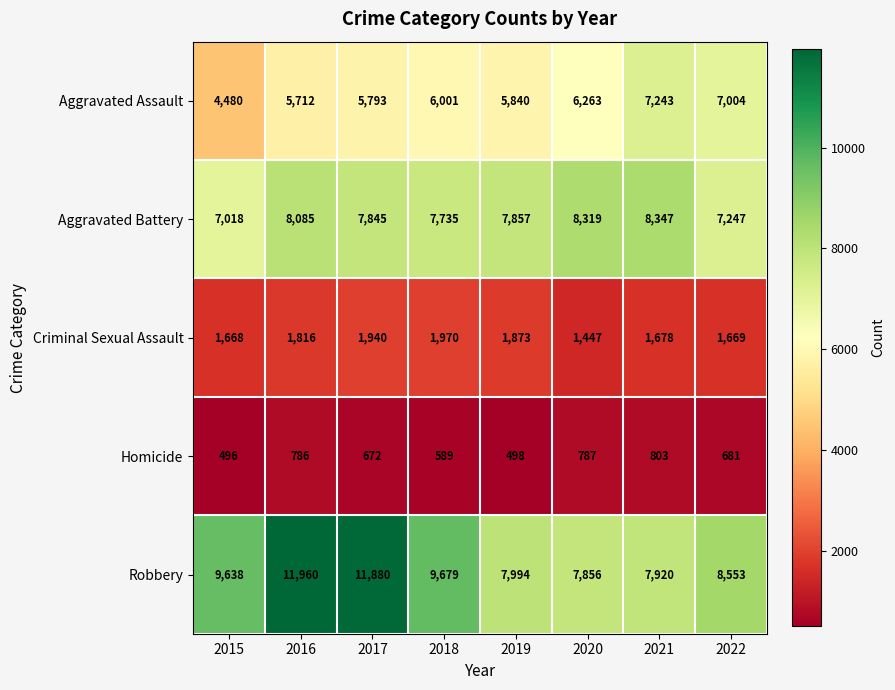

What is the approximate value of Criminal Sexual Assault at 2016, to the nearest 50?

1800